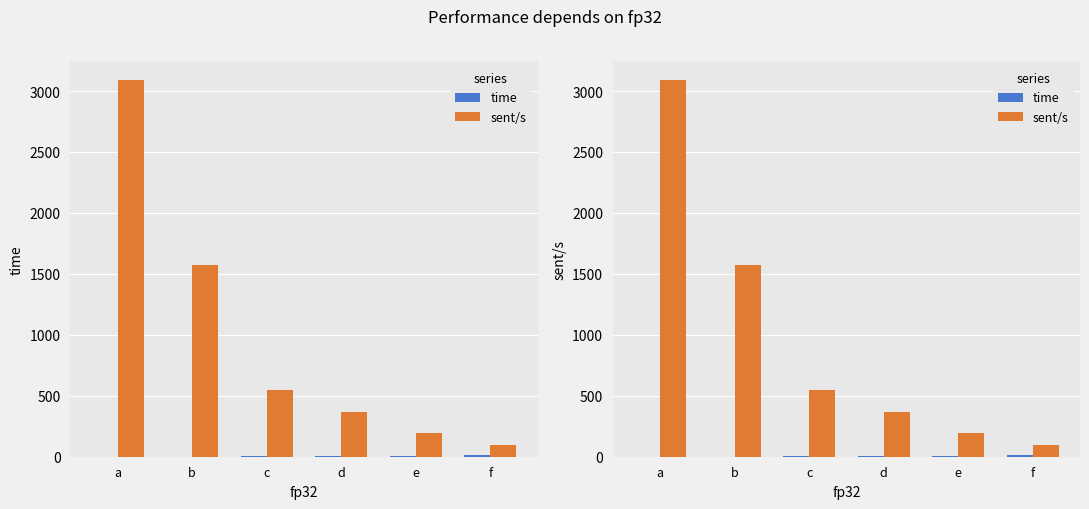

What is the greatest value displayed?

3091.9